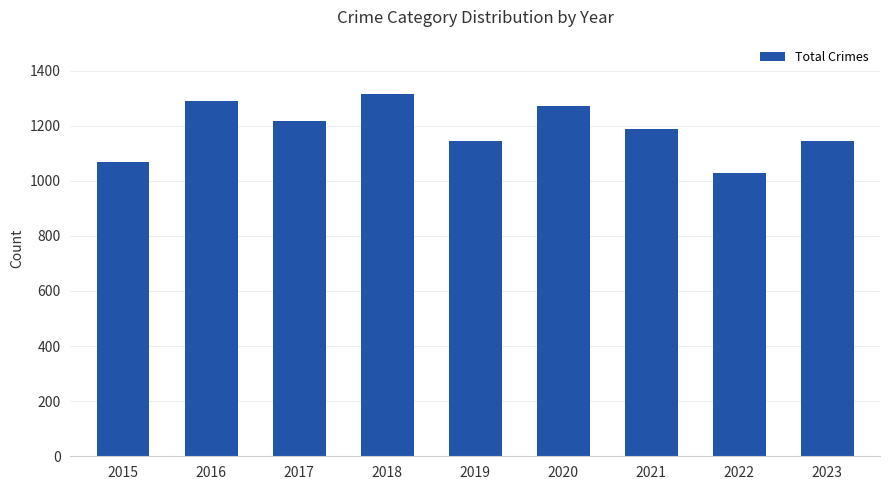

What is the ratio of the value at 2023 to the value at 2022?

1.1